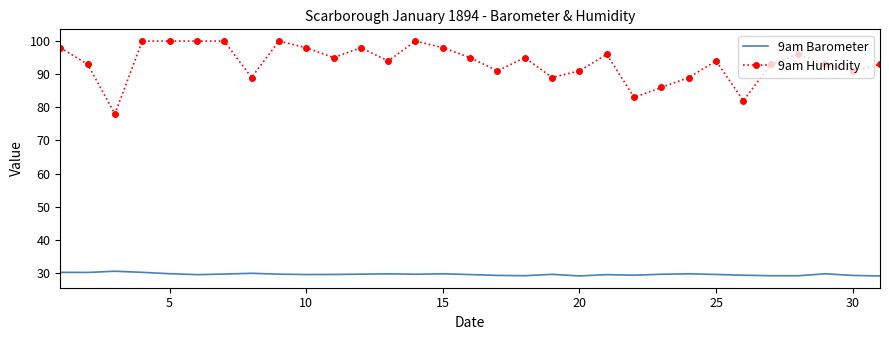

Which series has the largest total across all categories?

9am Humidity